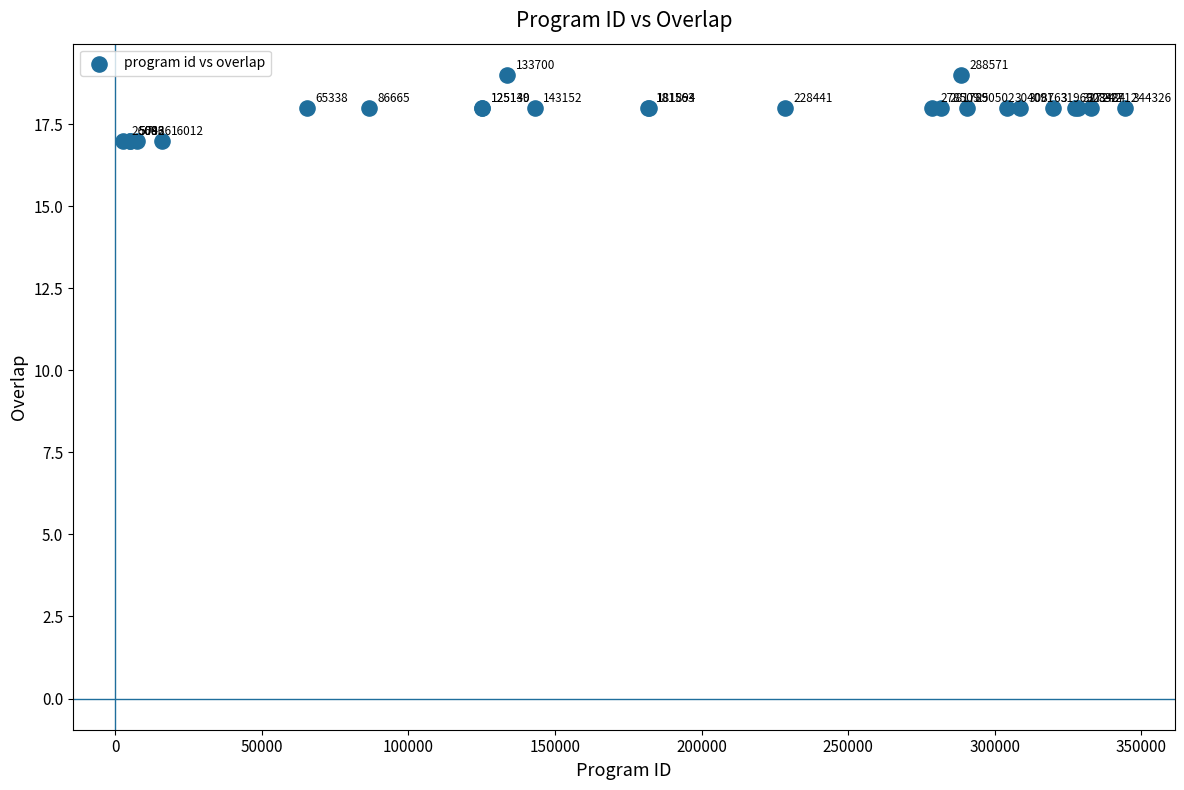

What Y value in the scatter plot is closest to 18?

18